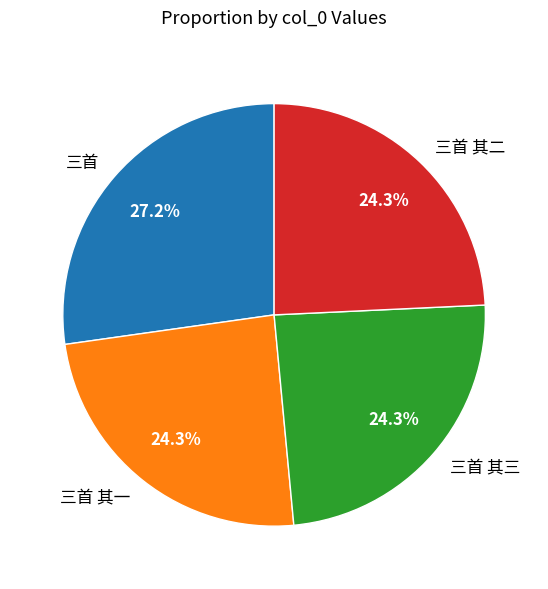

Which slice is the largest?

三首